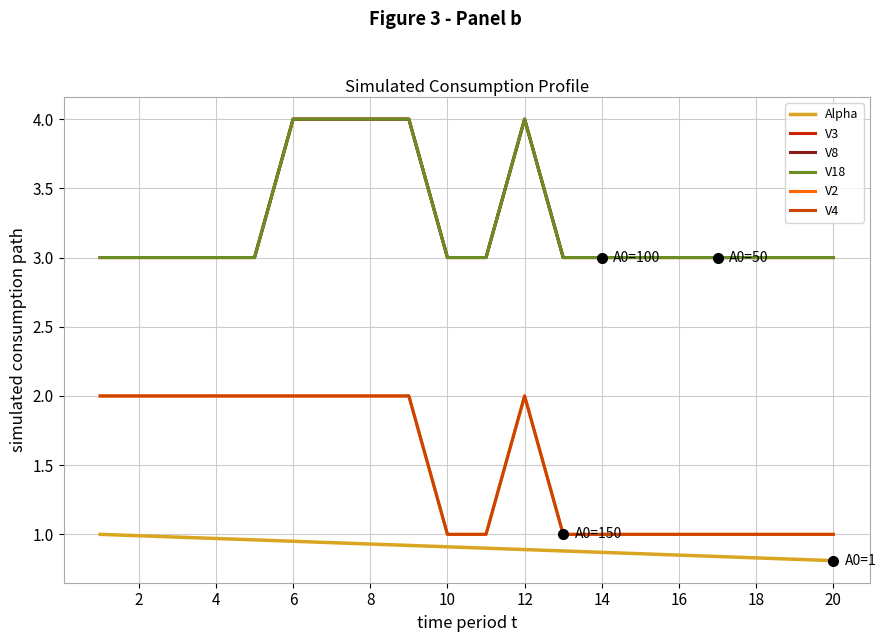

True or false: V3 and V4 intersect in this chart.

False